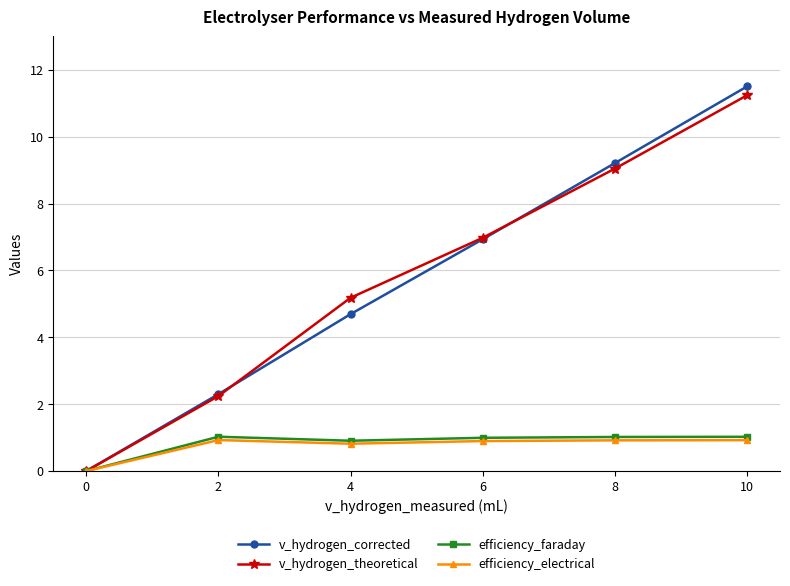

How many values in the v_hydrogen_corrected series are below 6?

3